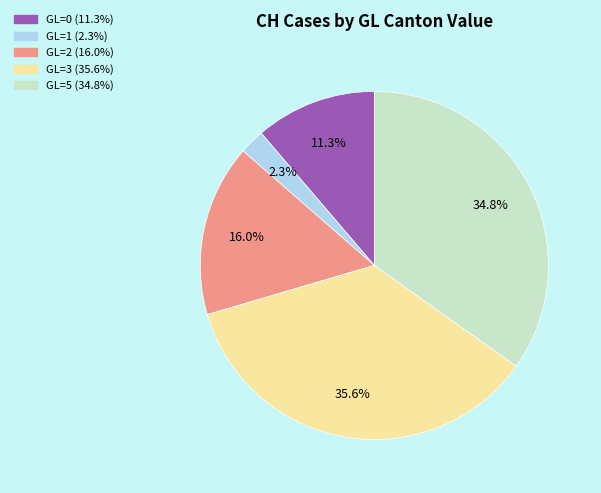

Is there any slice that represents more than half of the pie?

No